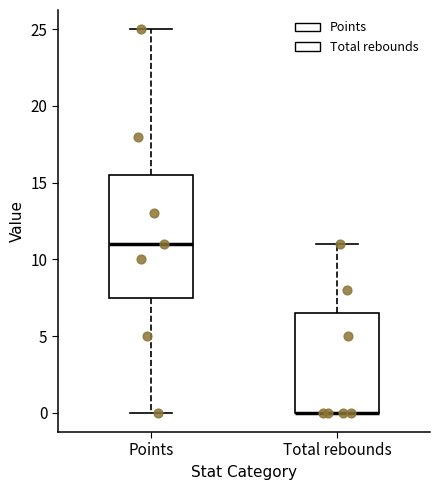

Reading left to right, transcribe this box plot: for each box, give where its median line is, the range the box spans, and where its two whiskers end, as read against the y-axis. The values are not printed on the chart, so give them approximately, as read against the axis.

Points: median 11.0, box 7.5 to 15.5, whiskers 0.0 to 25.0
Total rebounds: median 0.0 (drawn on the box's lower edge), box 0.0 to 6.5, whiskers 0.0 to 11.0